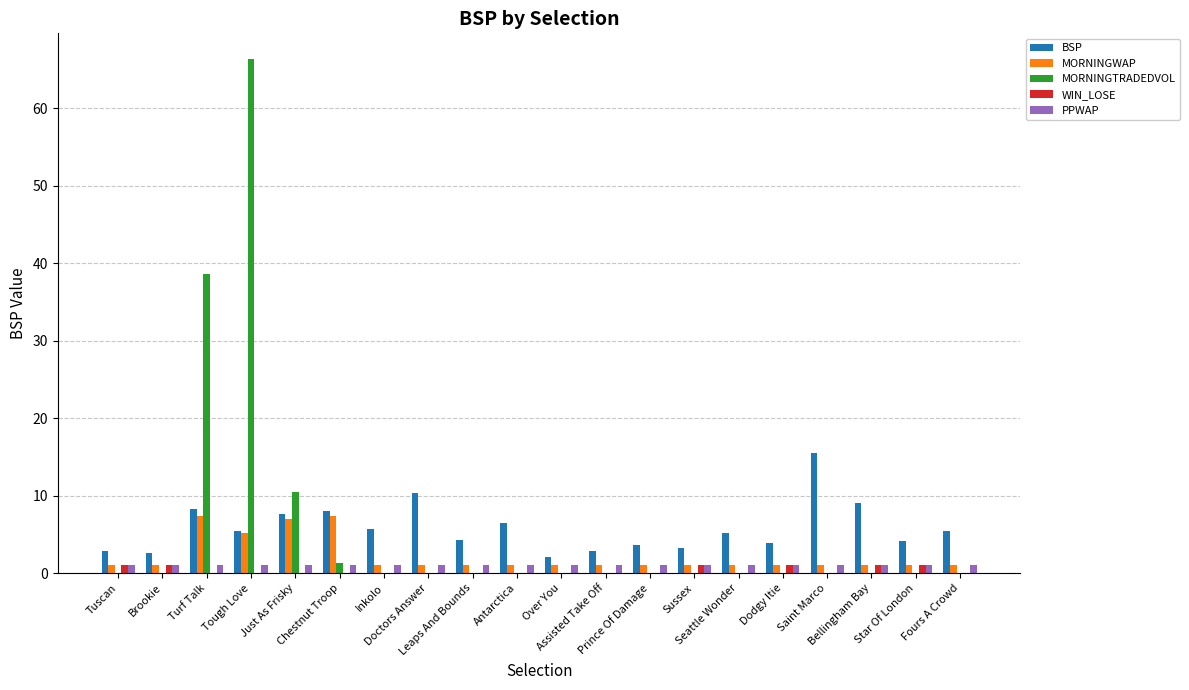

What is the sum of all MORNINGWAP values?

43.0